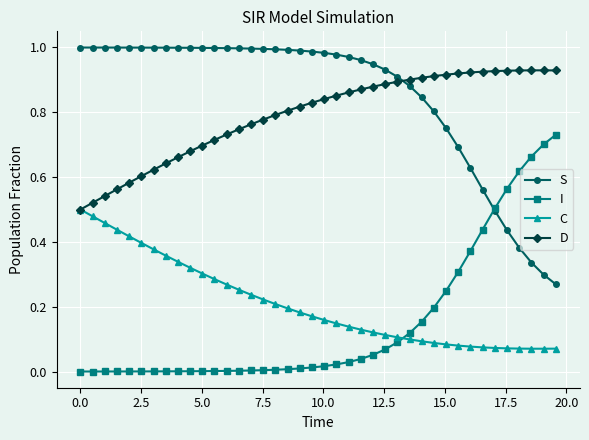

How many intersections are there between D and S?

1